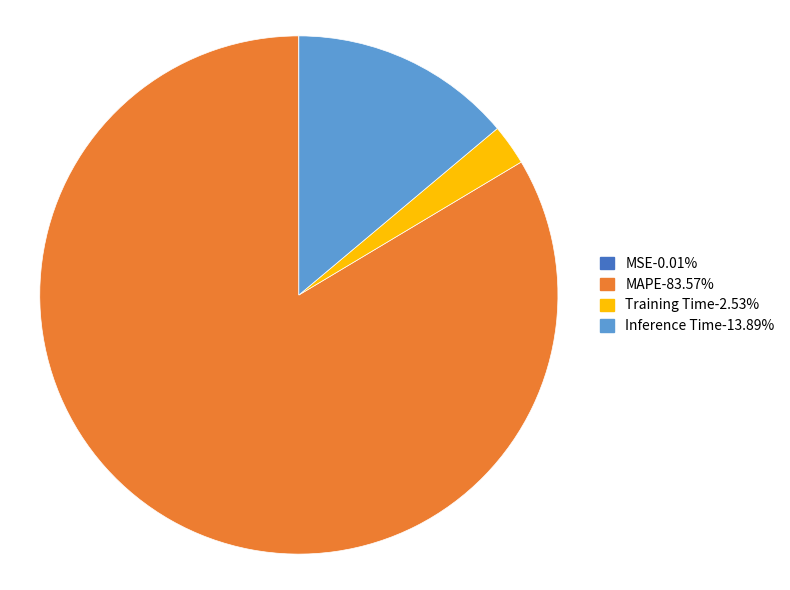

Does any single category account for the majority?

Yes